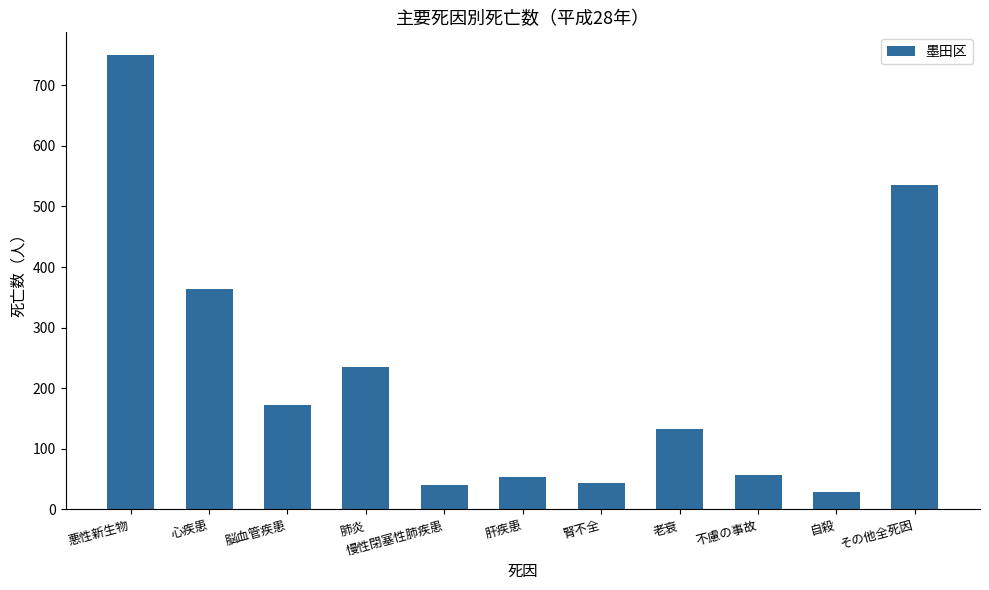

Approximately how many times larger is the value at 腎不全 compared to 老衰?

0.3